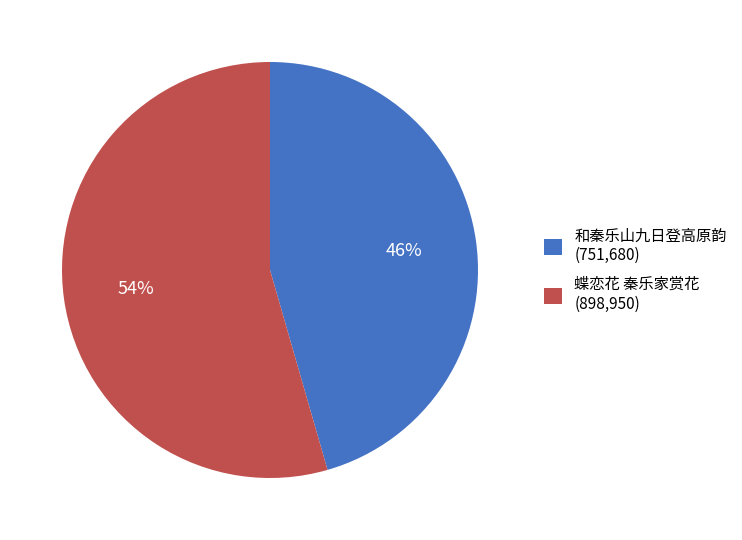

What is the ratio of the value at 蝶恋花 秦乐家赏花 (898,950) to the value at 和秦乐山九日登高原韵 (751,680)?

1.2